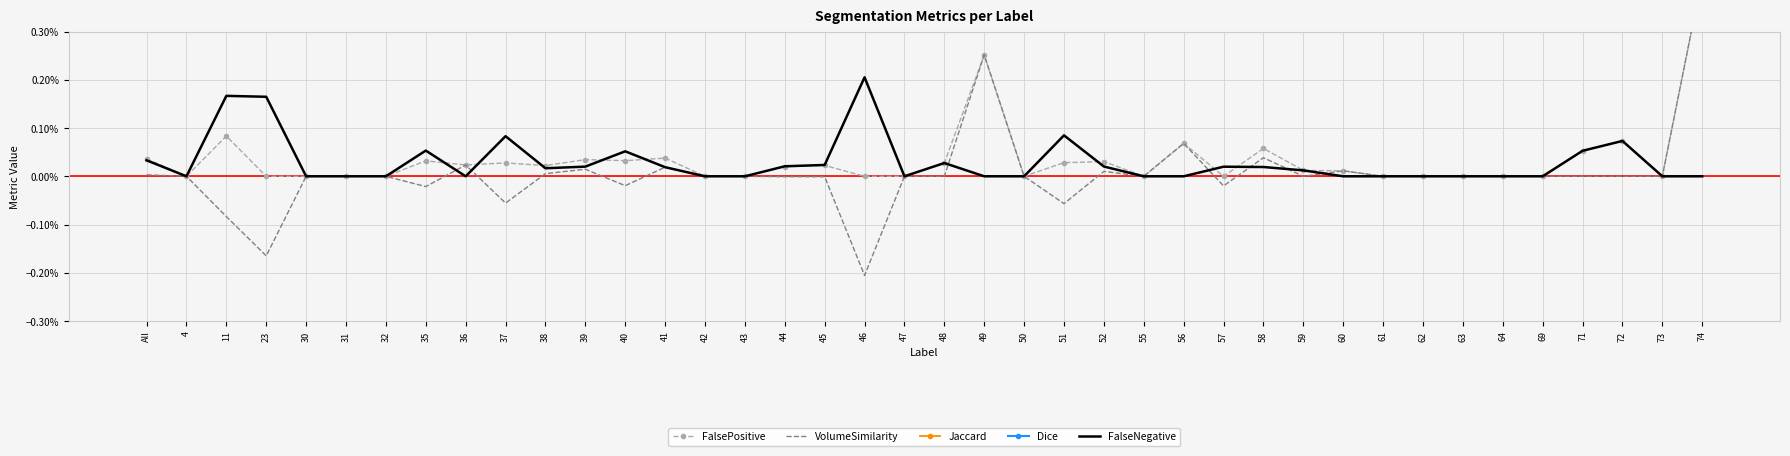

Read the Dice value at 50.

1.0